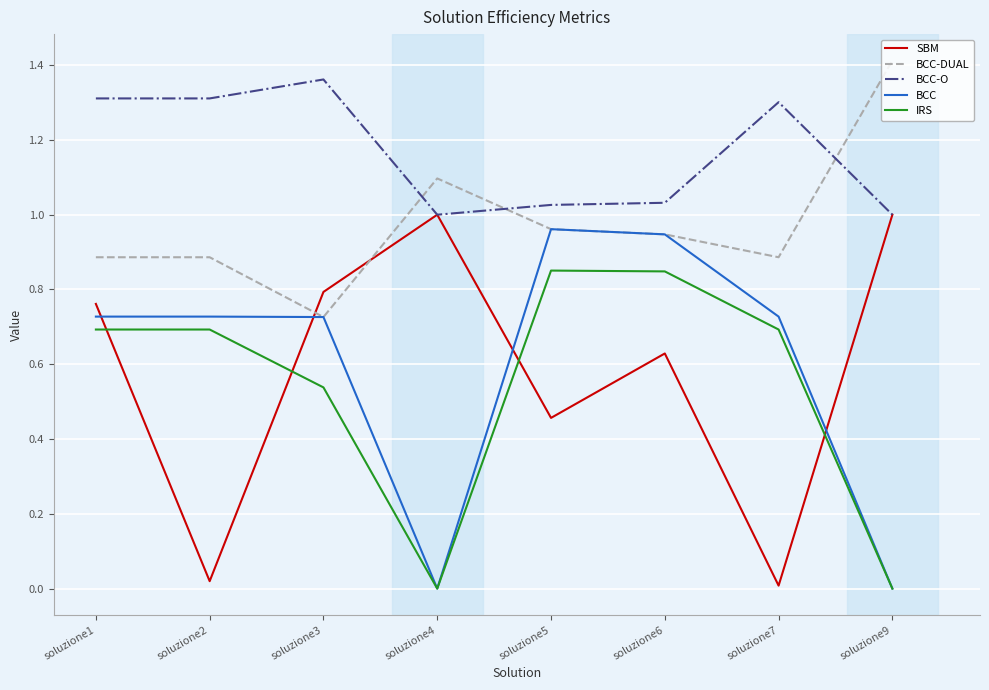

How many intersections are there between SBM and BCC-DUAL?

2